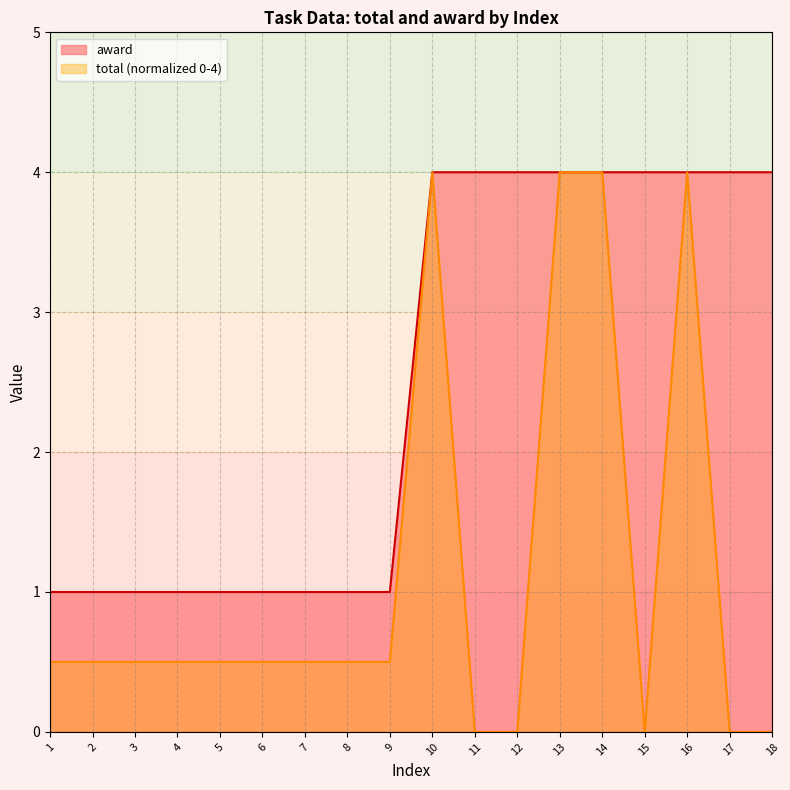

What is the difference between the maximum and second lowest values in the total series?

4.0